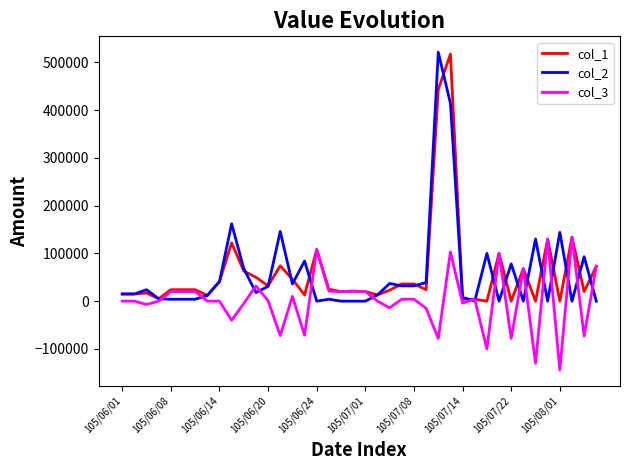

What is the maximum value shown in the chart?

521000